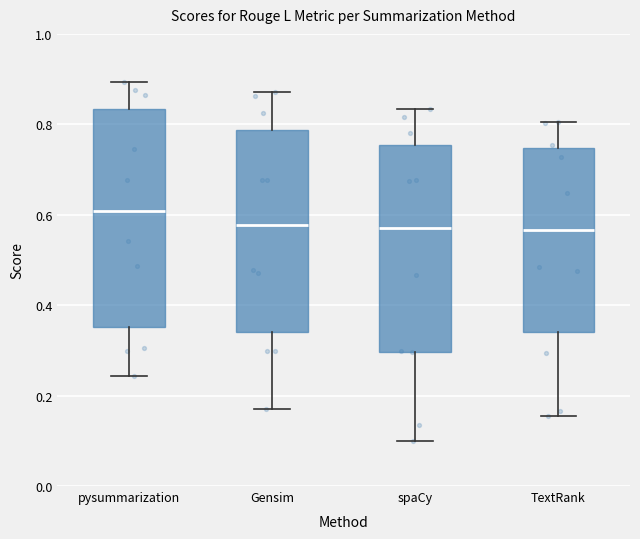

Which box is the tallest, from its lower edge to its upper edge?

pysummarization